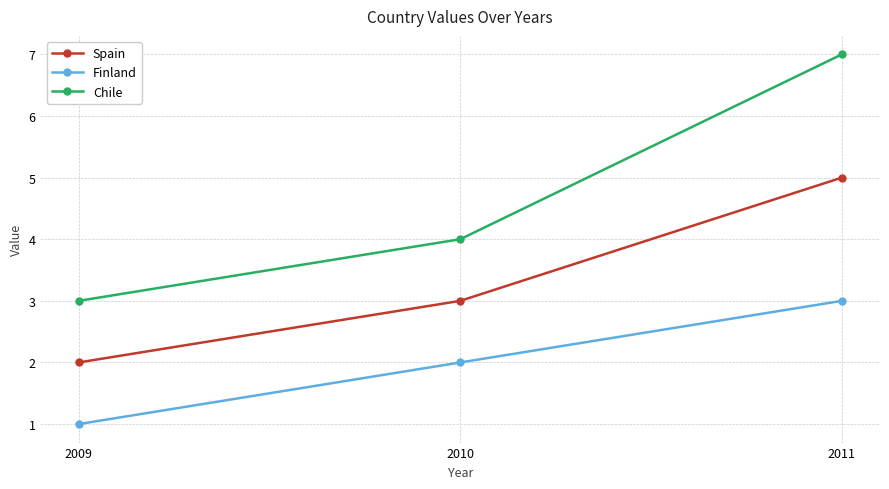

What is the value of the Spain point at the 3rd from the left?

5